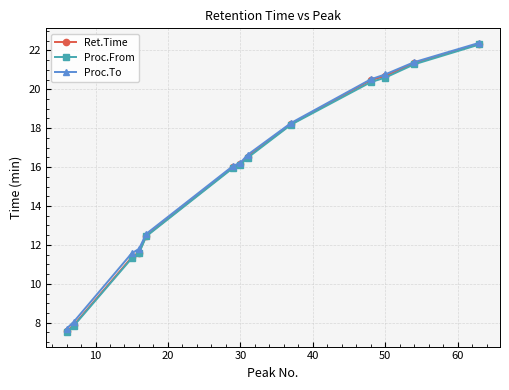

What is the minimum value shown in the chart?

7.5